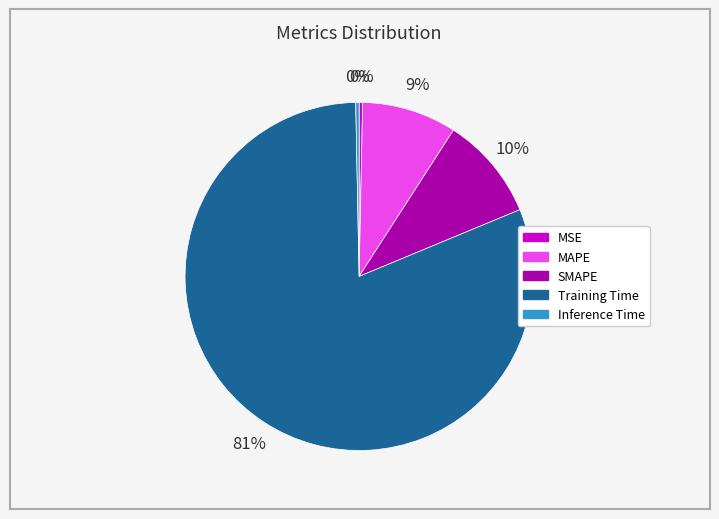

To the nearest percent, what is the average slice percentage?

20%